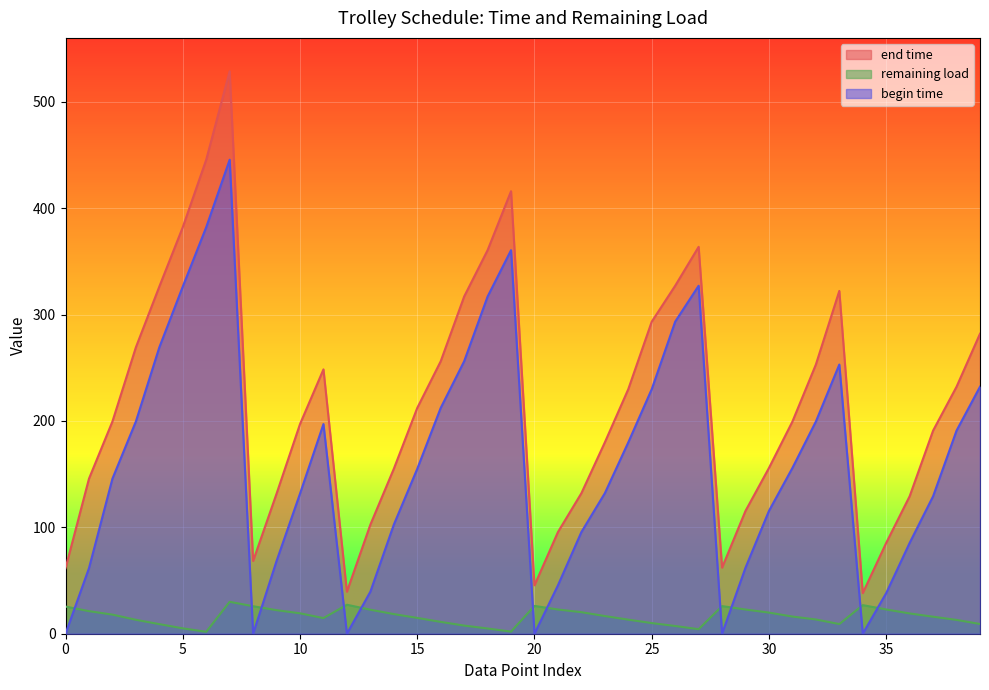

What value does the begin time series have at 5?

326.3